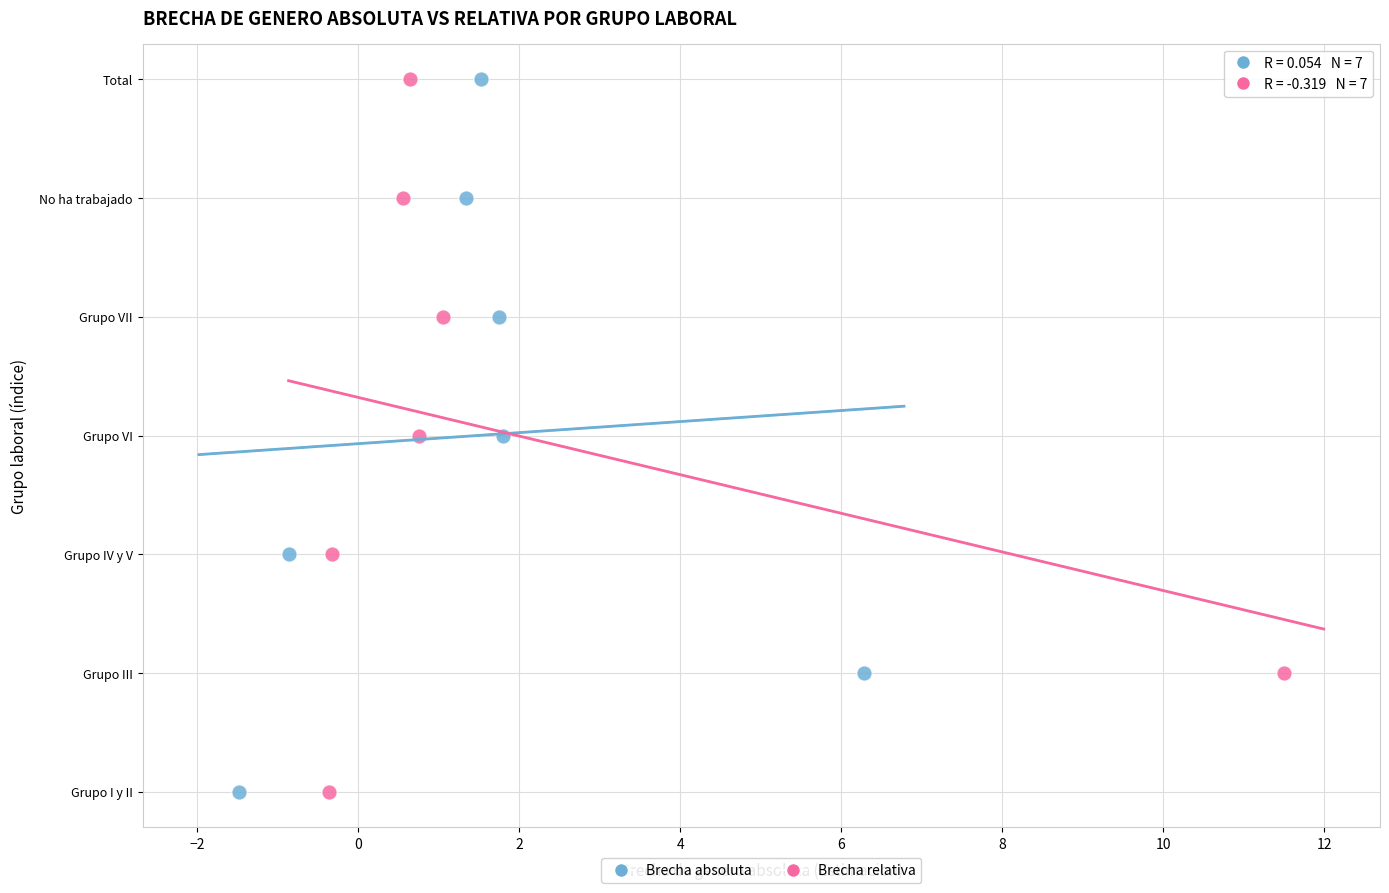

What are all the series names shown in the legend?

Brecha absoluta, Brecha relativa